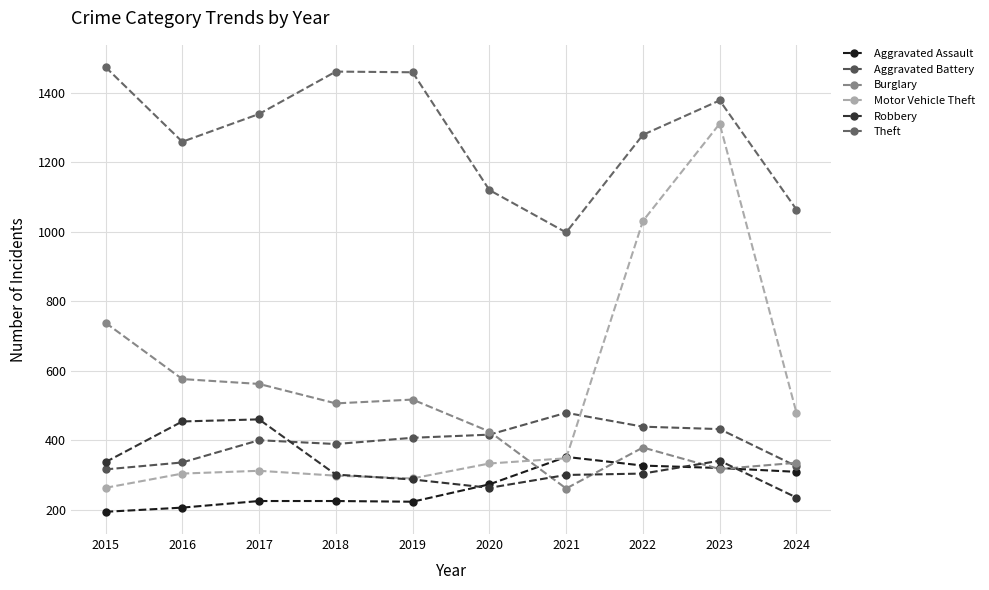

How many times do Aggravated Assault and Motor Vehicle Theft cross each other?

2